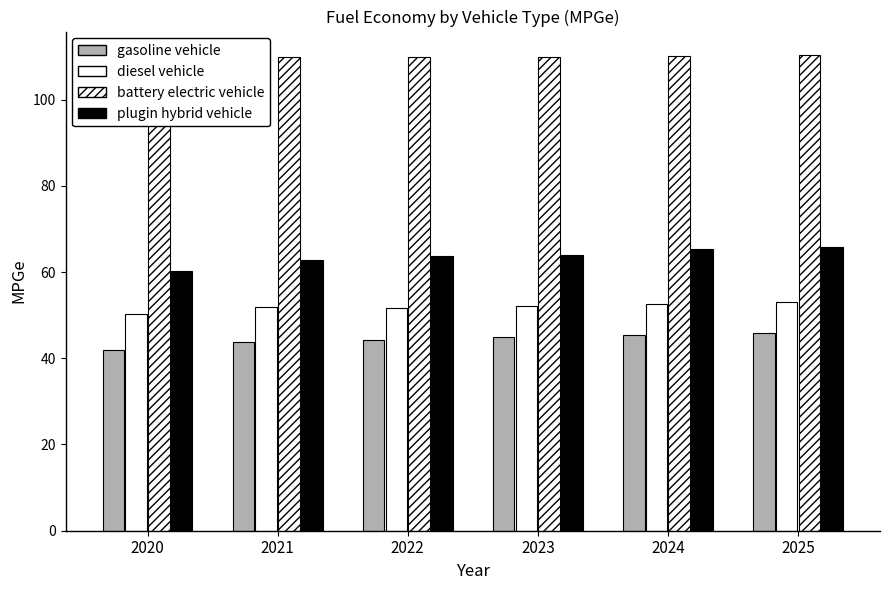

Reading right to left, list all the values displayed in this chart.

gasoline vehicle: 45.9	45.4	44.8	44.2	43.7	41.8
diesel vehicle: 53.0	52.5	52.1	51.8	51.9	50.3
battery electric vehicle: 110.3	110.0	109.9	109.8	109.9	109.6
plugin hybrid vehicle: 65.9	65.3	63.8	63.6	62.9	60.2